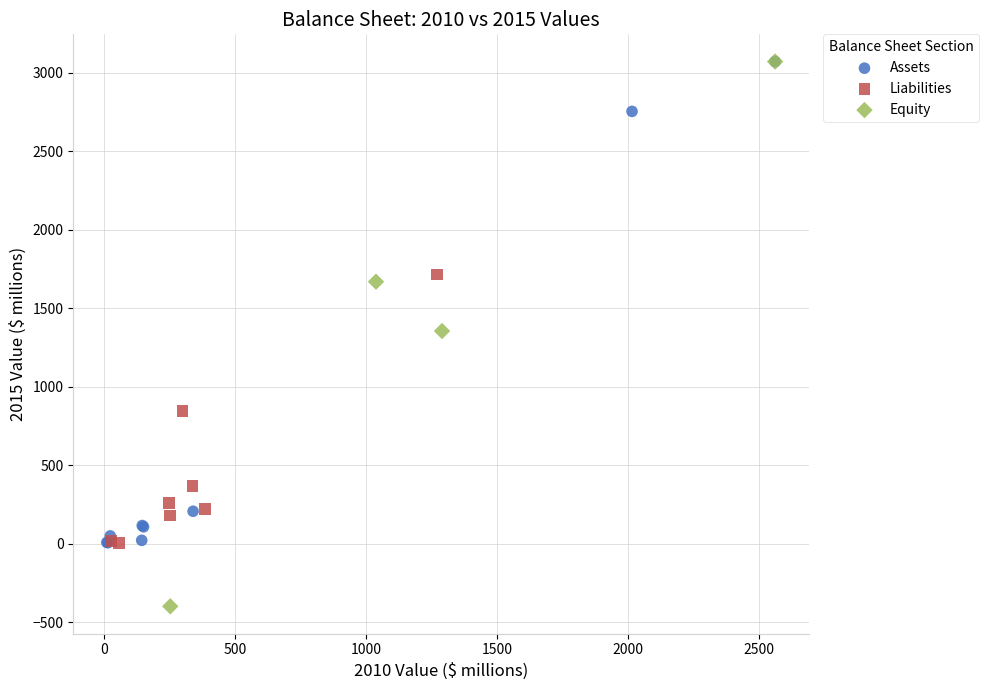

Which series has the largest Y range (max minus min)?

Equity